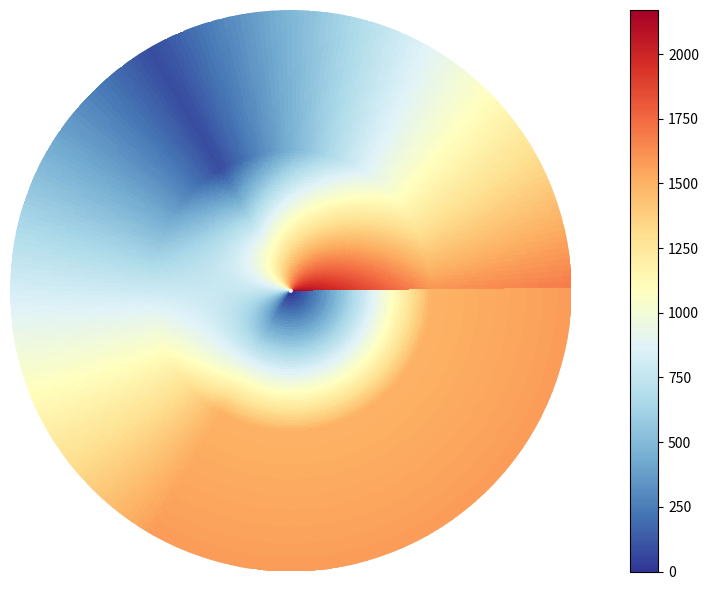

True or false: 29.04.21 15:25:59 has a value of 48.2 at 1.

False